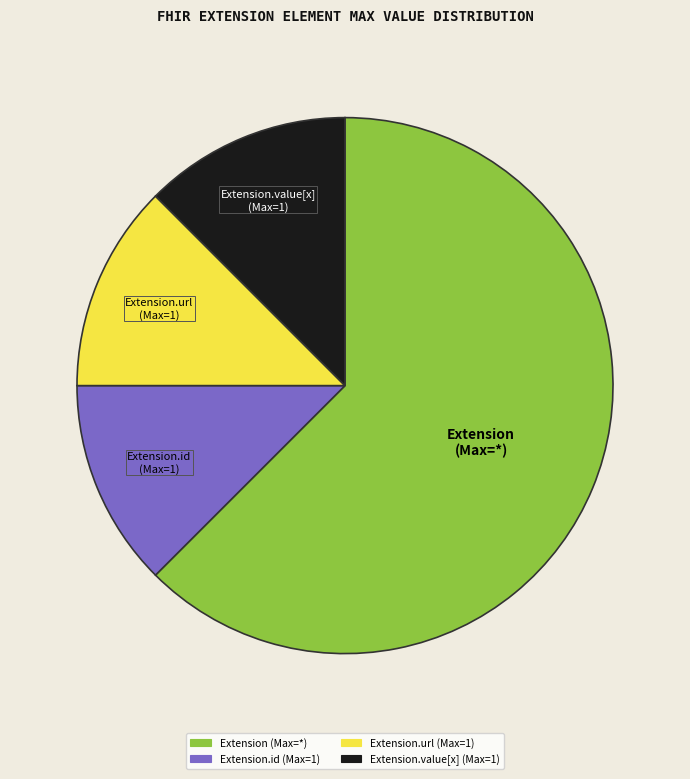

Does any single category account for the majority?

Yes